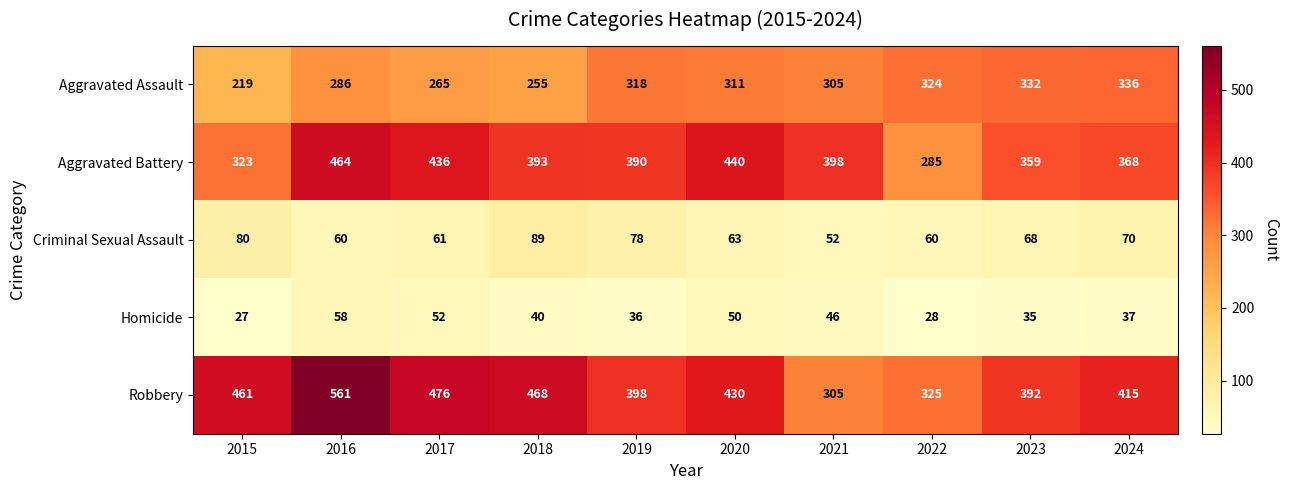

Which series has the largest range (max minus min)?

Robbery